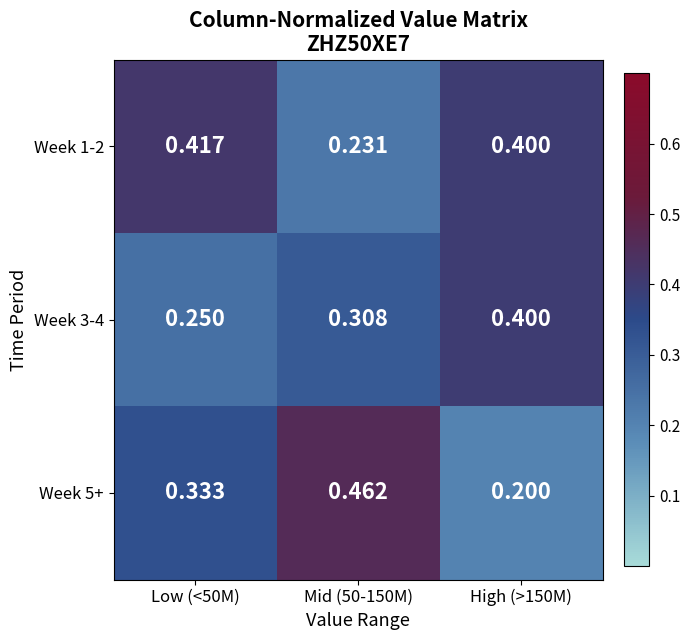

At how many categories does at least one series exceed 0?

3